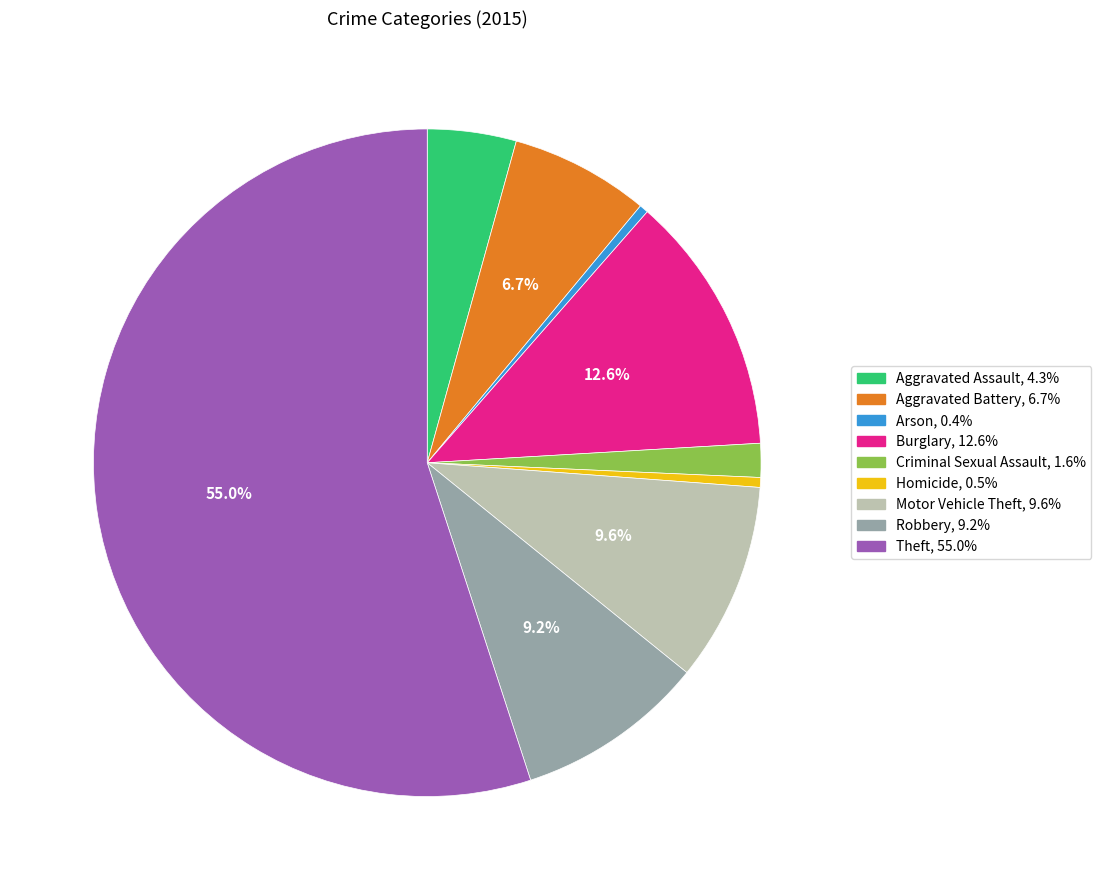

To the nearest percent, what is the combined percentage of Robbery and Theft?

64%